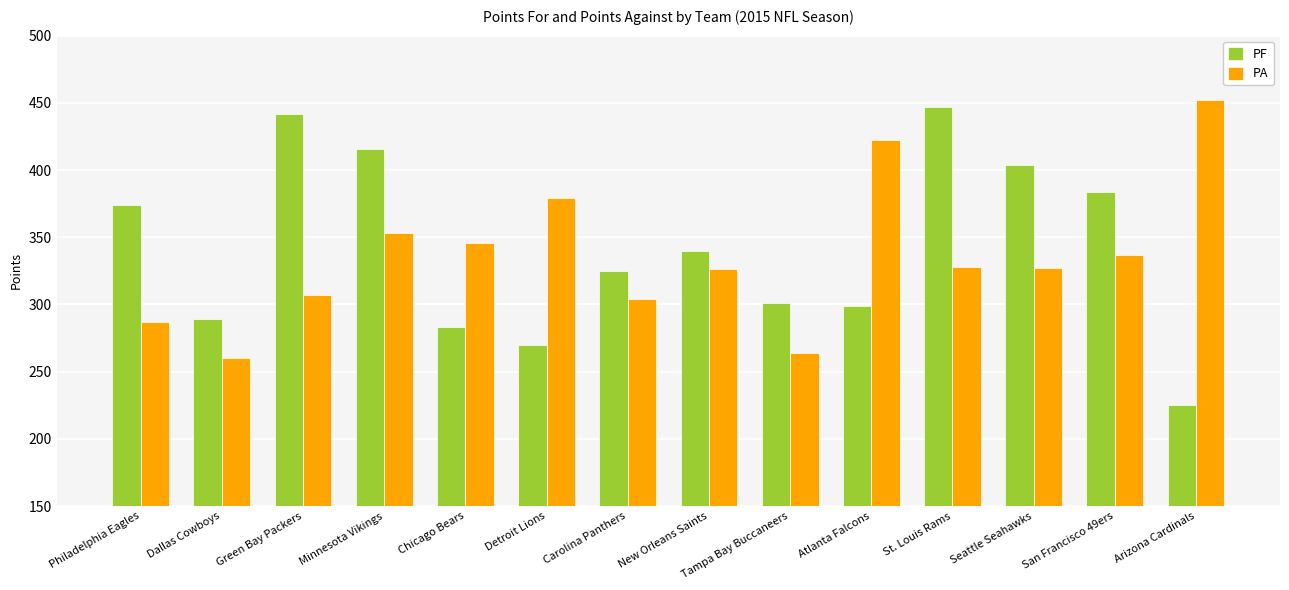

At Detroit Lions, list the series in order from smallest to largest.

PF, PA